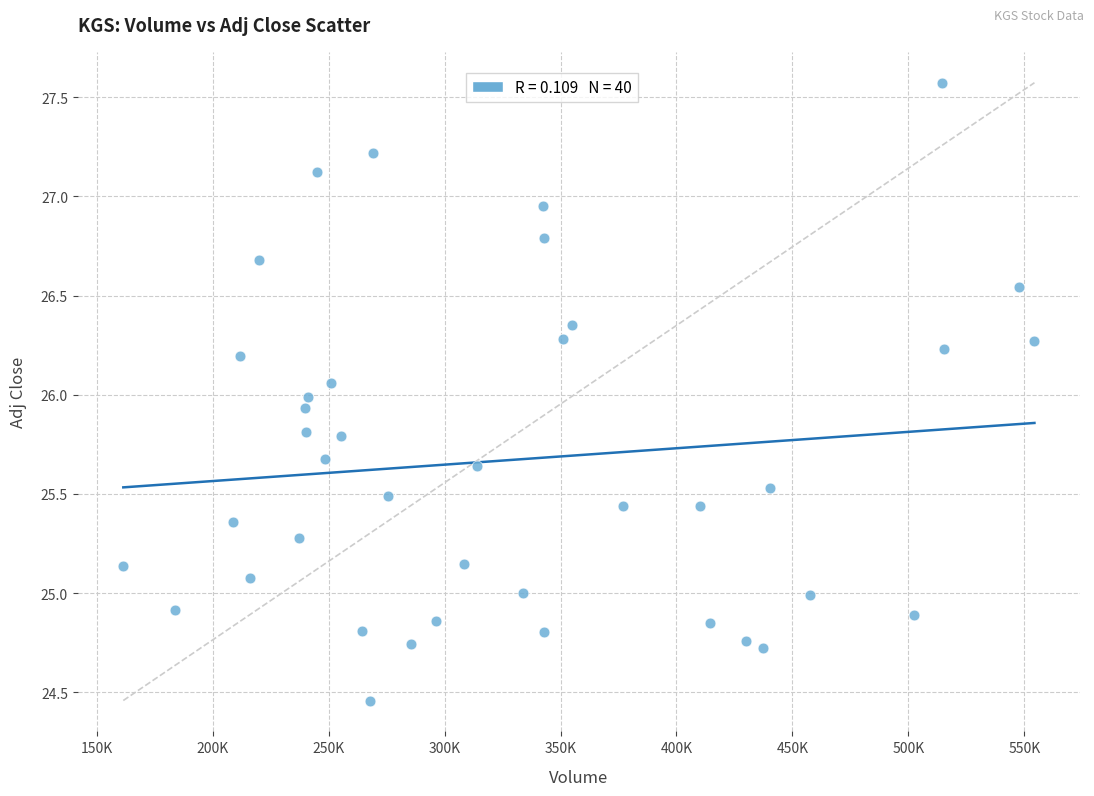

What is the range of Y values (max minus min)?

3.1